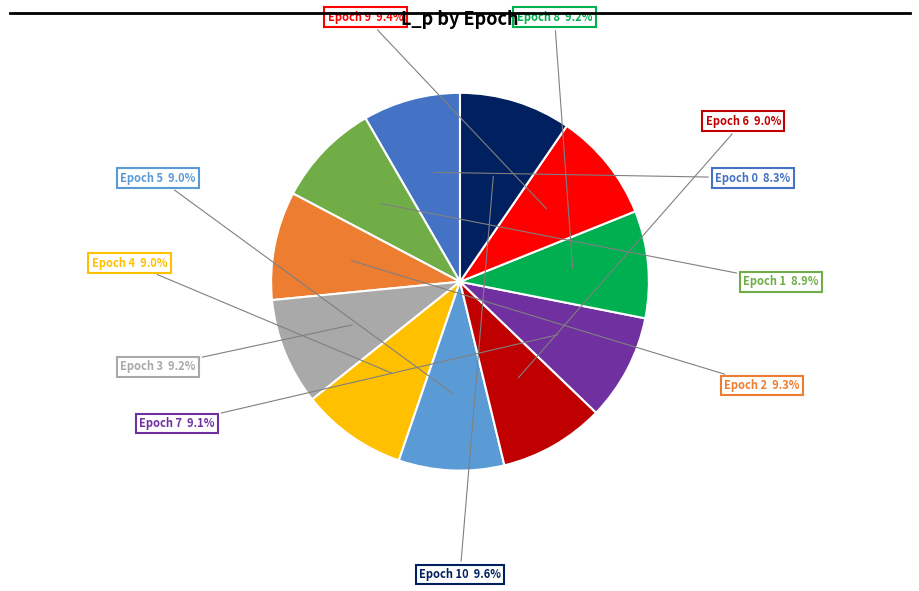

Is there any slice that represents more than half of the pie?

No